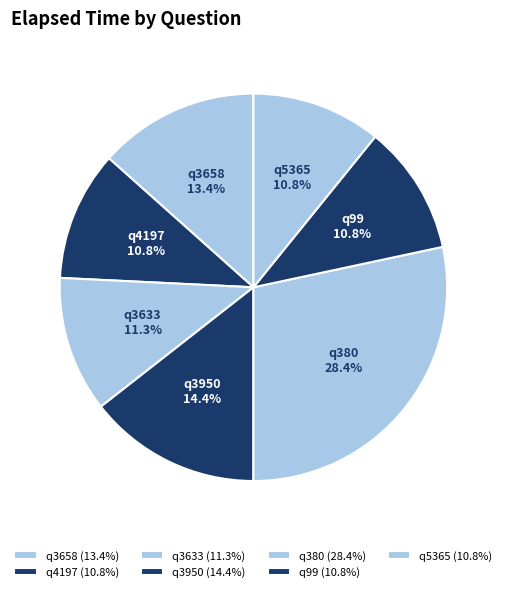

Does any single category account for the majority?

No